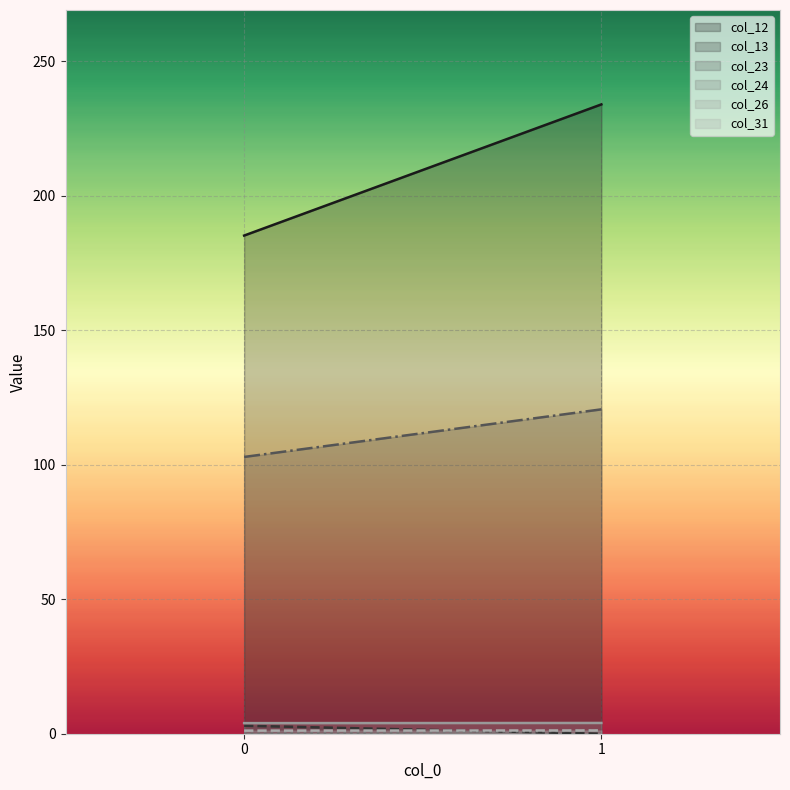

Reading left to right, extract all data points from this chart.

col_12: 0=185.2	1=233.9
col_13: 0=3.0	1=0.0
col_23: 0=102.9	1=120.6
col_24: 0=0.0	1=1.2
col_26: 0=3.9	1=4.0
col_31: 0=1.2	1=1.2